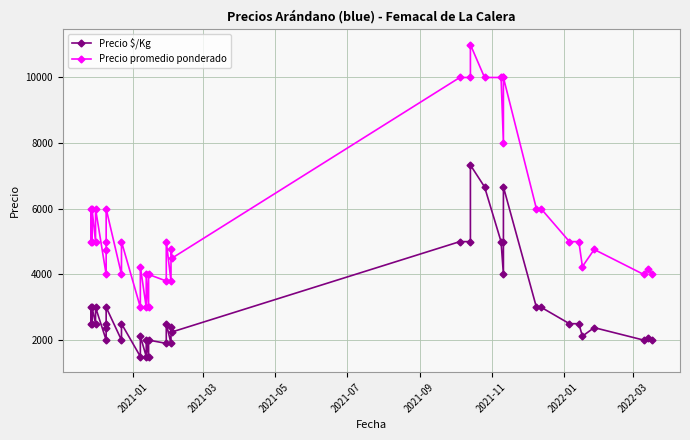

What are all the series names shown in the legend?

Precio $/Kg, Precio promedio ponderado